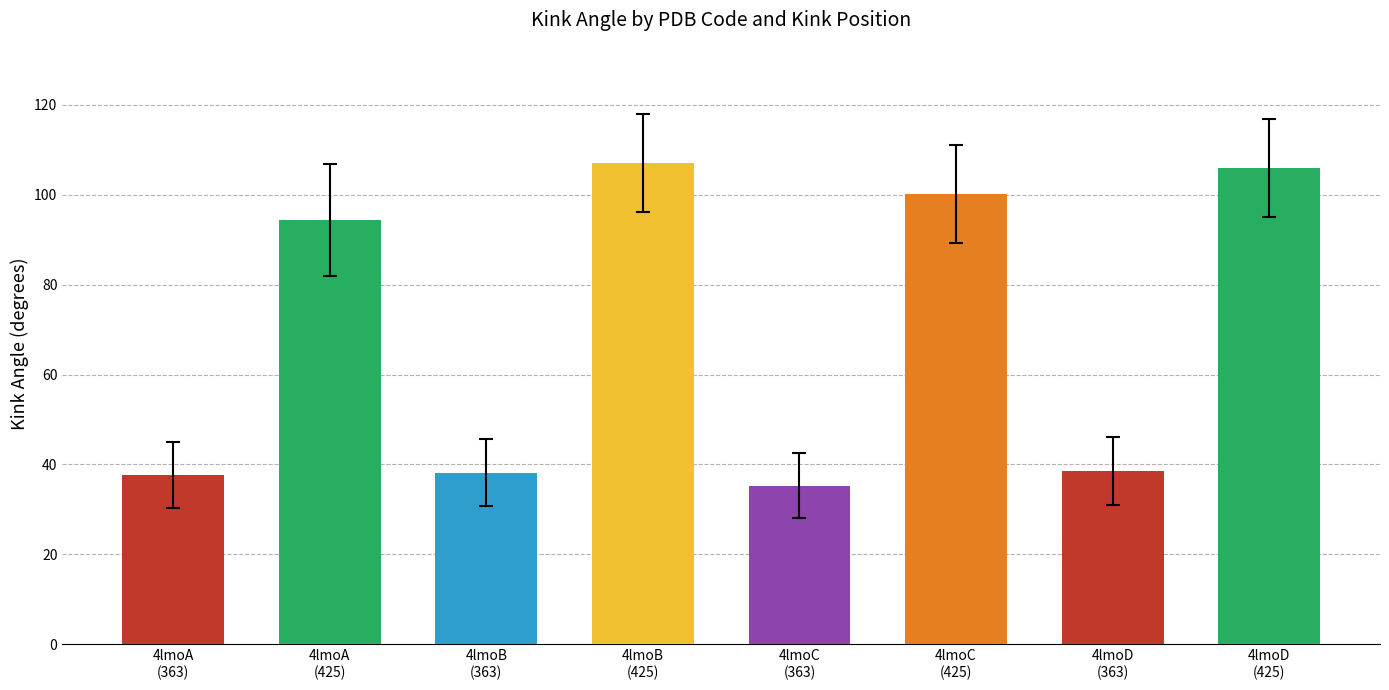

What is the greatest value displayed?

107.1